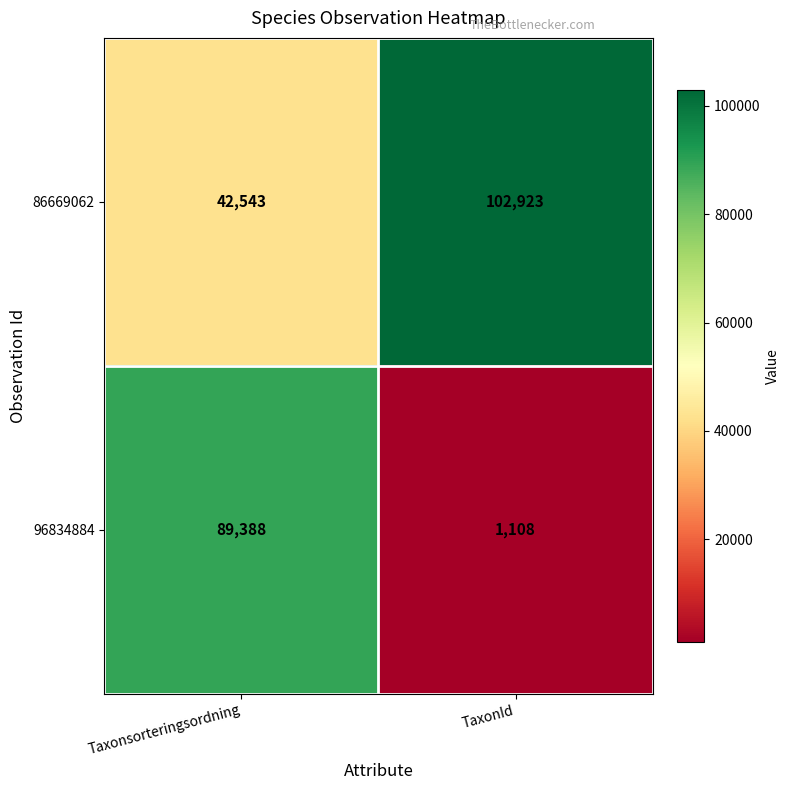

Reading left to right, transcribe all the data shown in this chart.

86669062: 42543	102923
96834884: 89388	1108